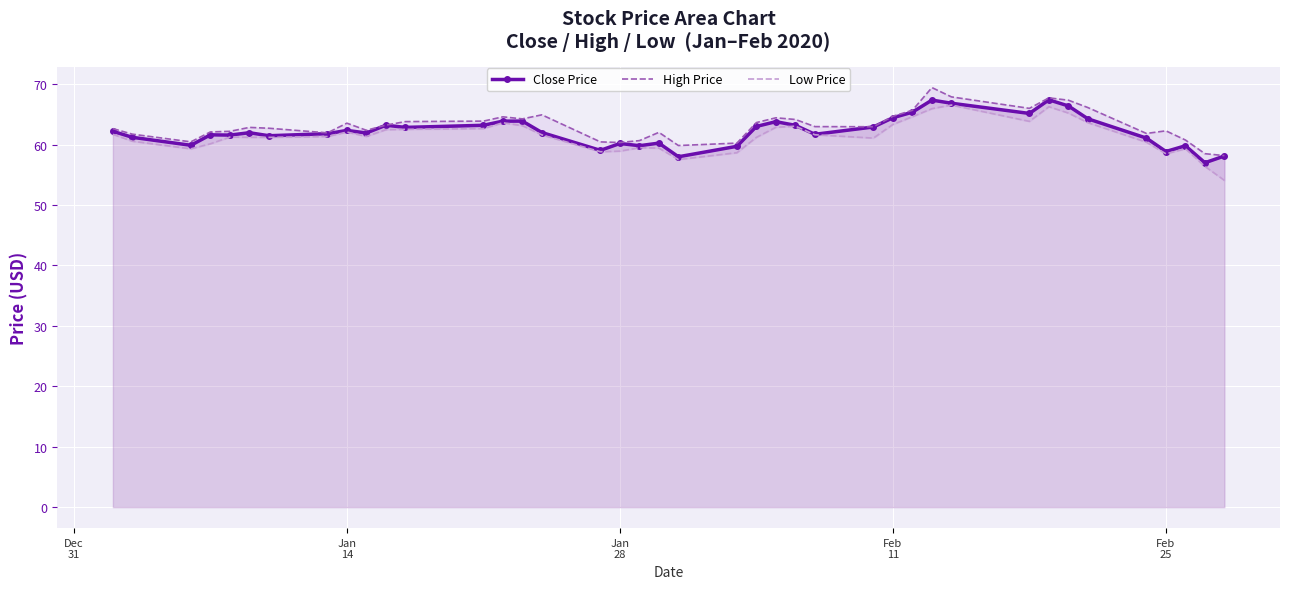

Reading left to right, transcribe all the data shown in this chart.

Close Price: 62.2	61.2	59.9	61.6	61.6	62.0	61.5	61.8	62.4	61.9	63.2	62.9	63.2	63.9	63.9	62.0	59.0	60.2	59.8	60.2	58.0	59.7	63.0	63.8	63.2	61.7	62.9	64.5	65.4	67.4	66.8	65.2	67.4	66.4	64.3	61.1	58.9	59.8	57.0	58.1
High Price: 62.6	61.7	60.5	62.1	62.2	62.9	62.7	62.0	63.5	62.4	63.2	63.8	63.9	64.6	64.3	64.9	60.5	60.4	60.7	62.0	59.9	60.2	63.6	64.4	64.2	63.0	63.0	64.7	65.7	69.4	67.9	66.0	67.7	67.3	66.1	61.9	62.3	60.8	58.5	58.2
Low Price: 61.7	60.6	59.3	60.1	61.2	61.2	61.2	61.3	62.1	61.4	62.5	62.5	62.6	63.6	63.1	61.6	58.8	58.9	59.5	59.4	57.5	58.7	61.2	62.9	63.0	61.6	61.1	63.3	64.6	66.0	66.5	63.9	66.3	65.2	63.6	60.4	58.5	59.3	56.4	54.1